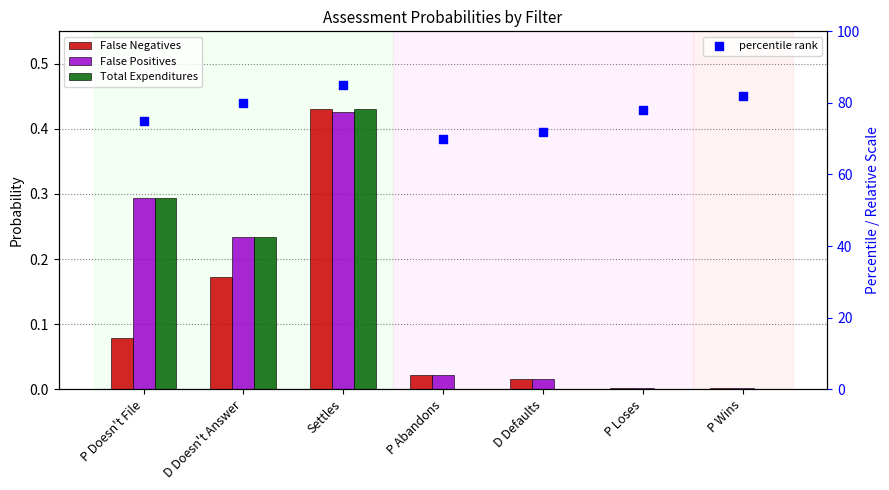

At how many categories does at least one series exceed 78?

3